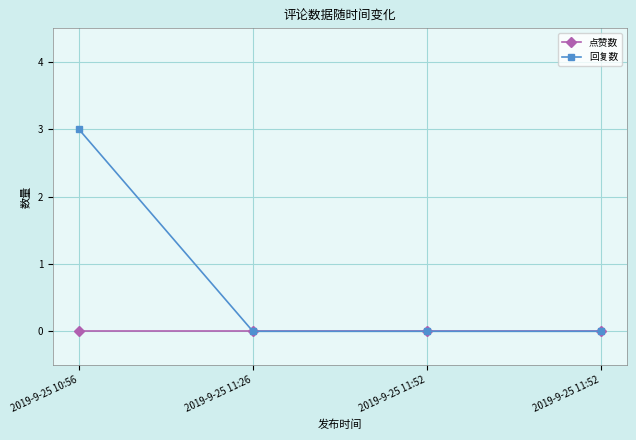

The 回复数 series shows 0 at 2019-9-25 11:52. True or false?

True